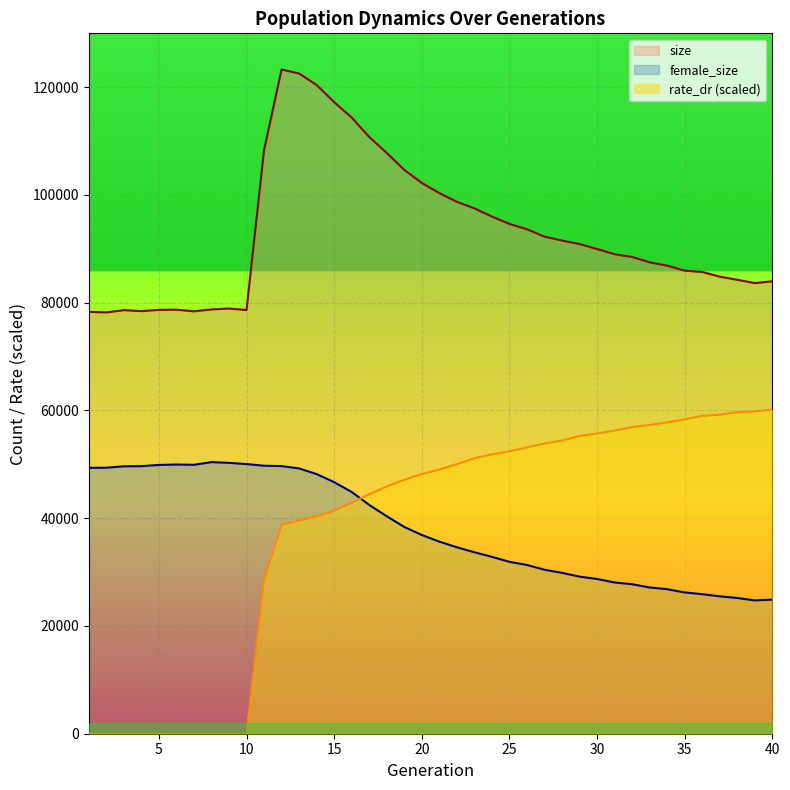

Reading right to left, what are all the values shown in this chart?

size: 83970.0	83641.0	84257.0	84835.0	85700.0	85951.0	86869.0	87499.0	88487.0	88999.0	89968.0	90888.0	91536.0	92267.0	93636.0	94626.0	95992.0	97512.0	98730.0	100344.0	102232.0	104660.0	107795.0	110767.0	114364.0	117232.0	120409.0	122541.0	123283.0	108297.0	78644.0	78916.0	78750.0	78401.0	78703.0	78669.0	78436.0	78620.0	78194.0	78299.0
female_size: 24890.0	24741.0	25189.0	25500.0	25898.0	26221.0	26824.0	27142.0	27747.0	28072.0	28718.0	29159.0	29854.0	30433.0	31320.0	31902.0	32829.0	33683.0	34602.0	35657.0	36887.0	38376.0	40369.0	42470.0	44882.0	46694.0	48193.0	49243.0	49677.0	49744.0	50050.0	50275.0	50412.0	49915.0	49965.0	49892.0	49662.0	49640.0	49372.0	49353.0
rate_dr: 60156.3	59824.3	59684.6	59215.3	59009.2	58351.9	57782.5	57298.5	56922.2	56267.2	55736.5	55268.7	54424.9	53874.1	53147.8	52415.2	51851.8	51130.7	50046.6	49019.5	48206.0	47143.7	45900.0	44453.2	42870.9	41391.1	40359.4	39545.2	38787.3	28533.1	0.0	0.0	0.0	0.0	0.0	0.0	0.0	0.0	0.0	0.0